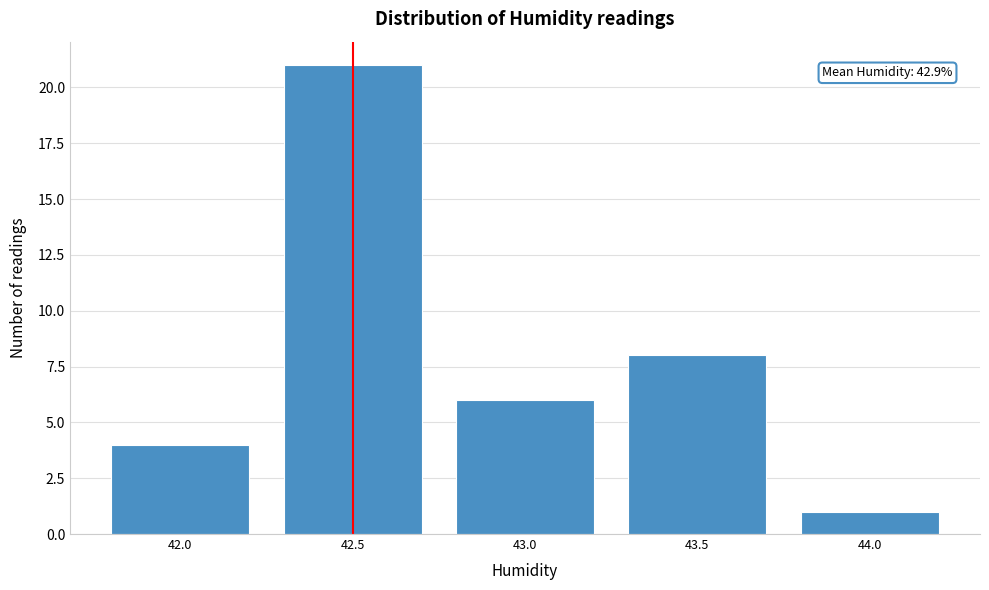

Reading left to right, extract all data points from this chart.

4	21	6	8	1